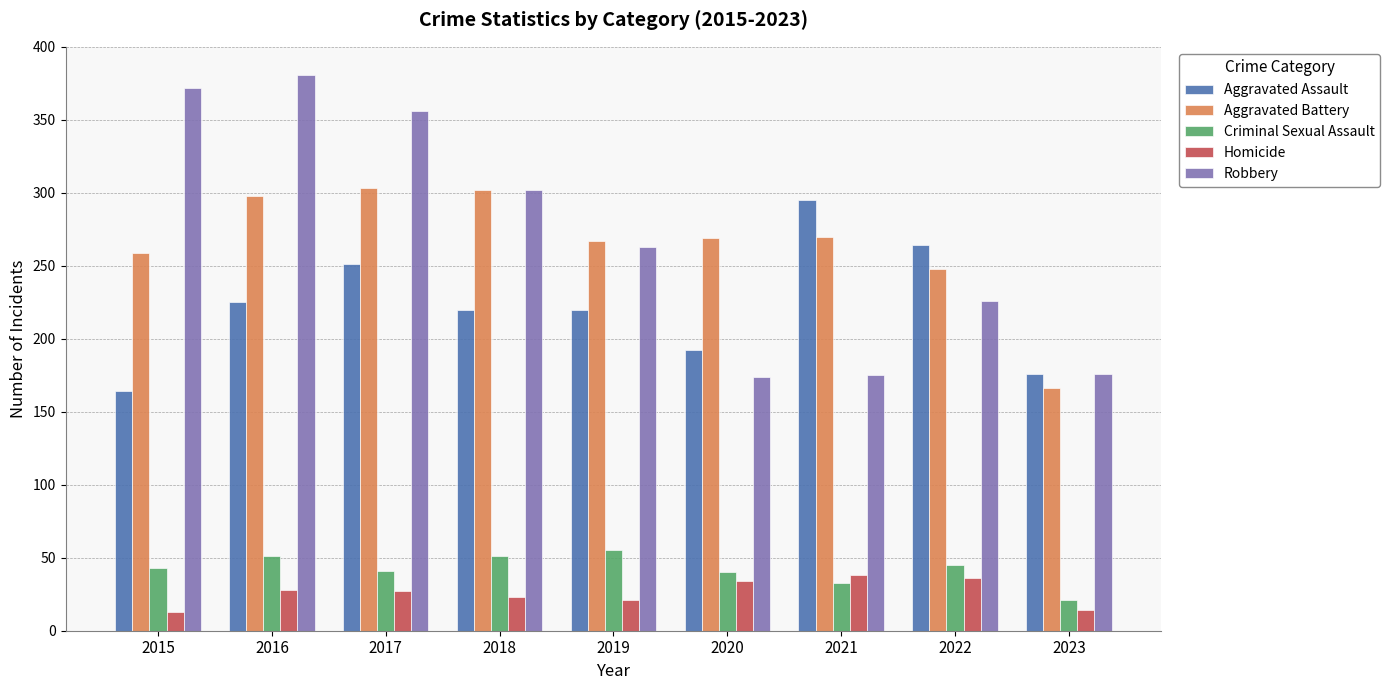

What is the total value across all series at 2018?

898